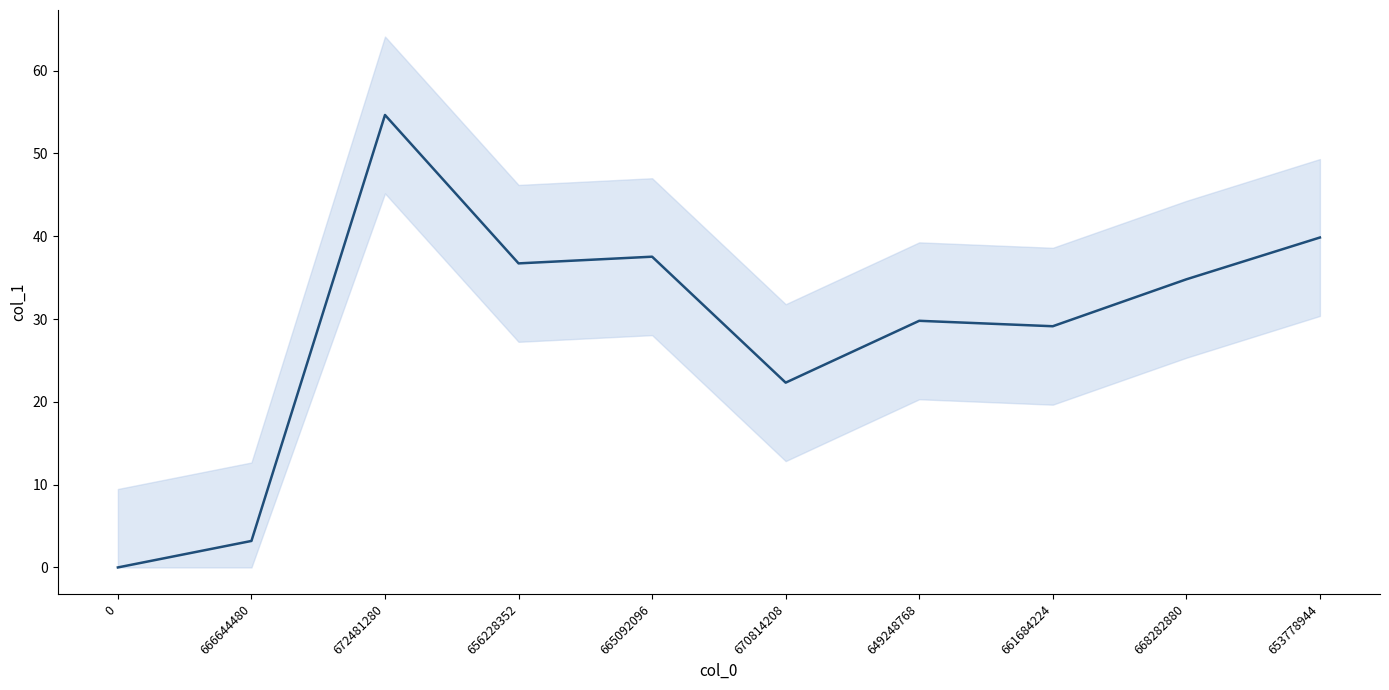

The chart shows a value of 9.1 at 670814208. True or false?

False